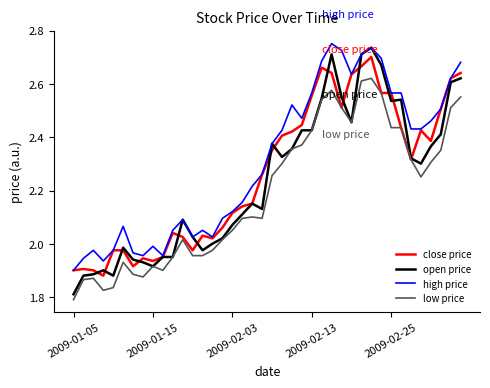

Which series has the widest spread of values?

open price